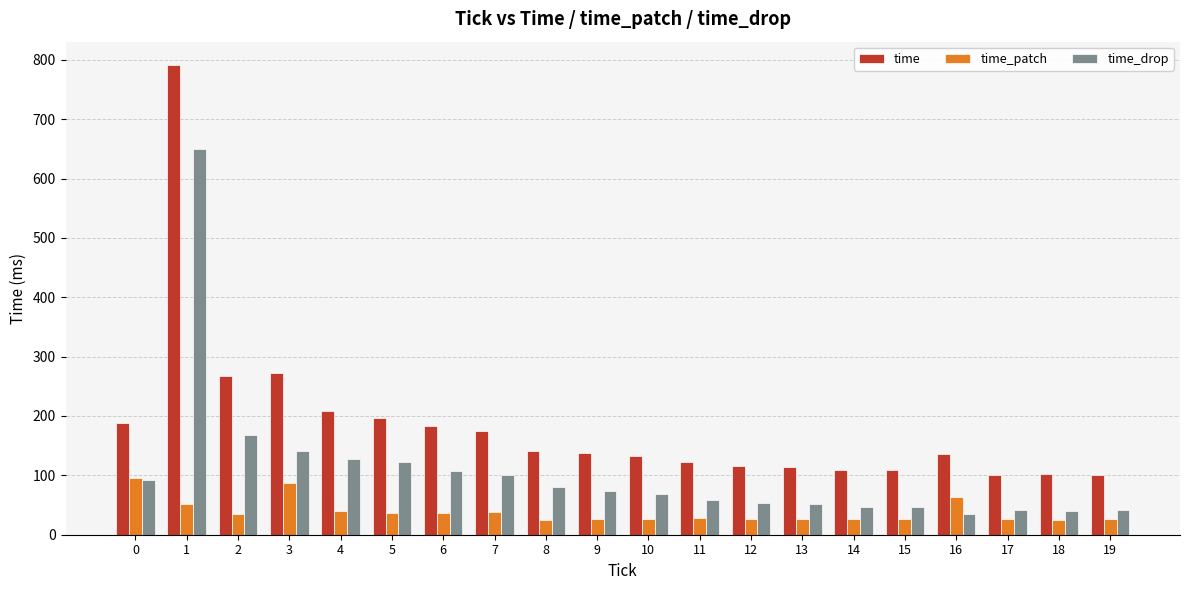

How many bars are there in each group?

3